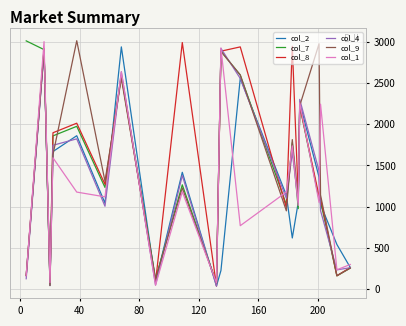

What is the sum of all col_1 values?

24786